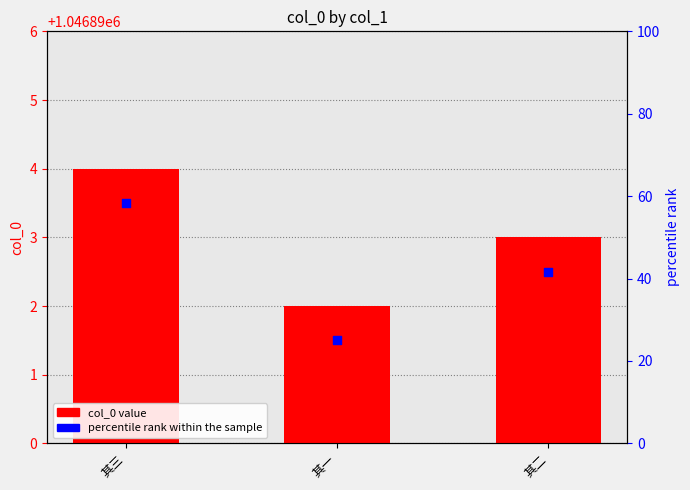

What is the change in value from 其三 to 其二?

-1